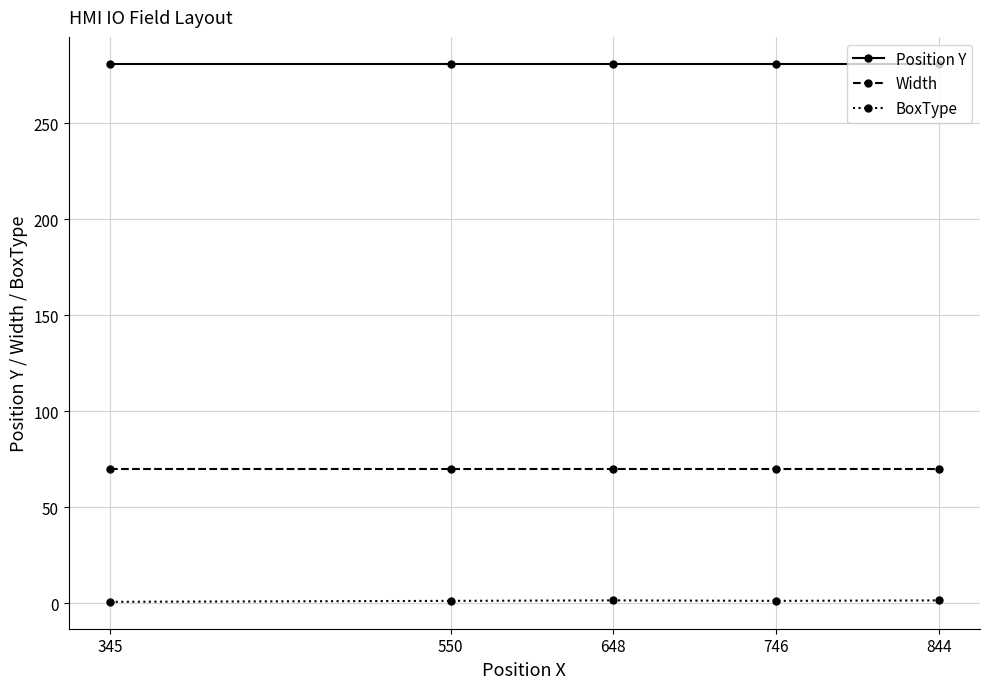

Which series has the largest total across all categories?

Position Y